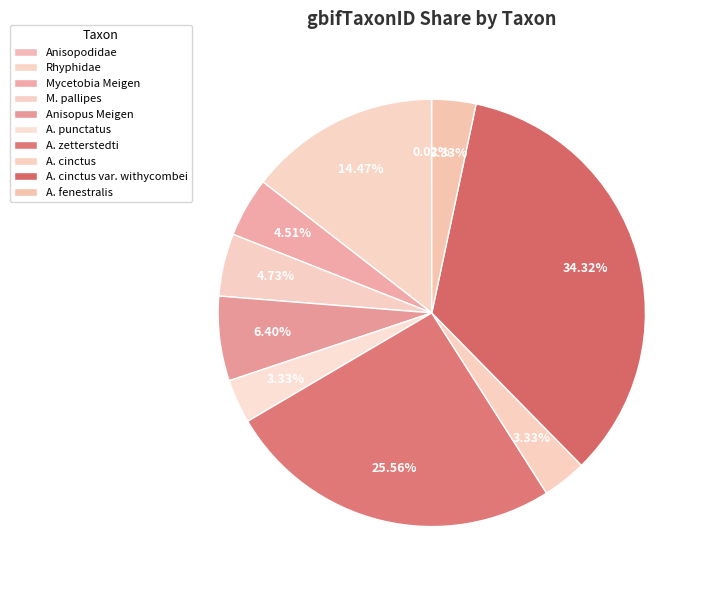

To the nearest percent, what portion does Anisopus Meigen represent?

6%